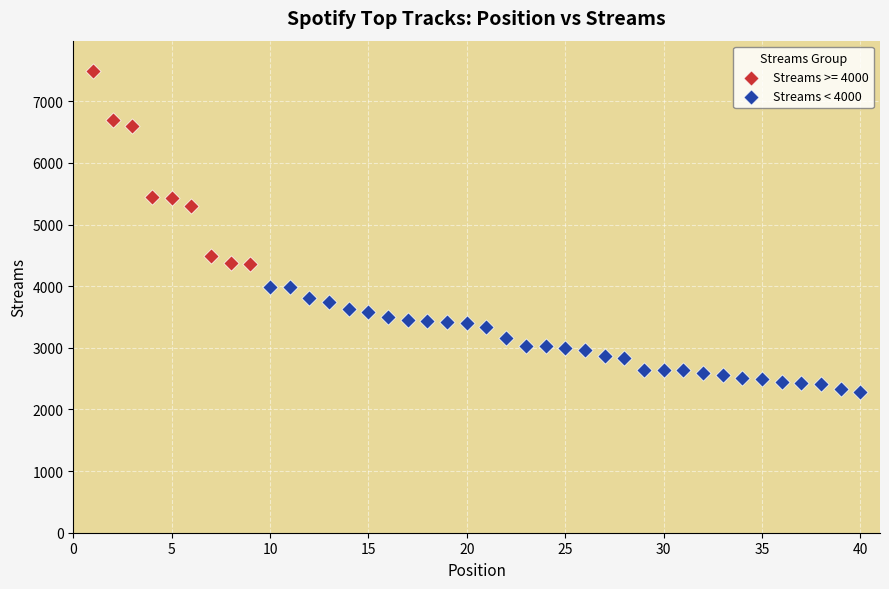

Which series contains the highest Y value?

Streams >= 4000